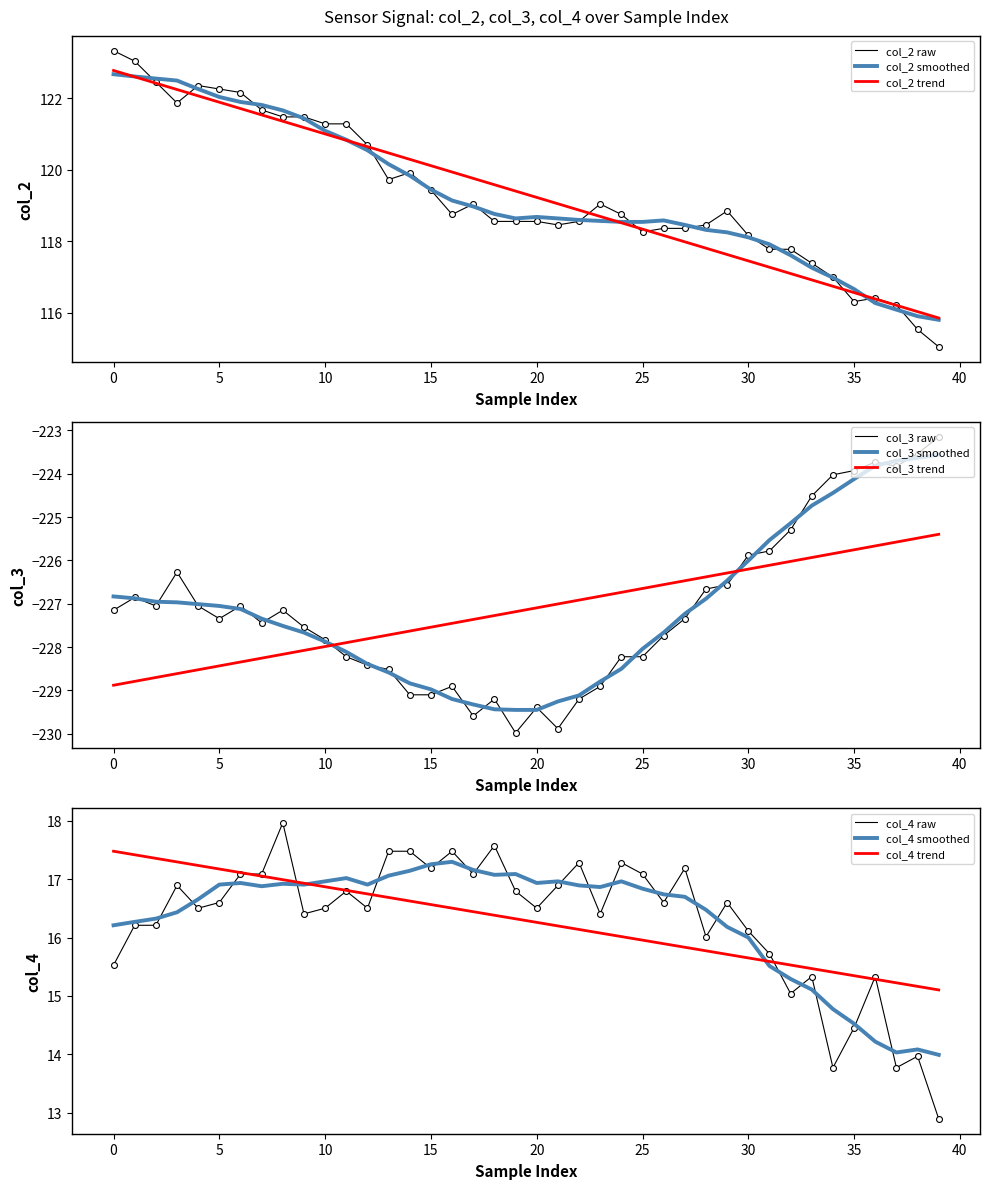

Is the value of col_3 at 6 greater than the value of col_2 at 6?

No